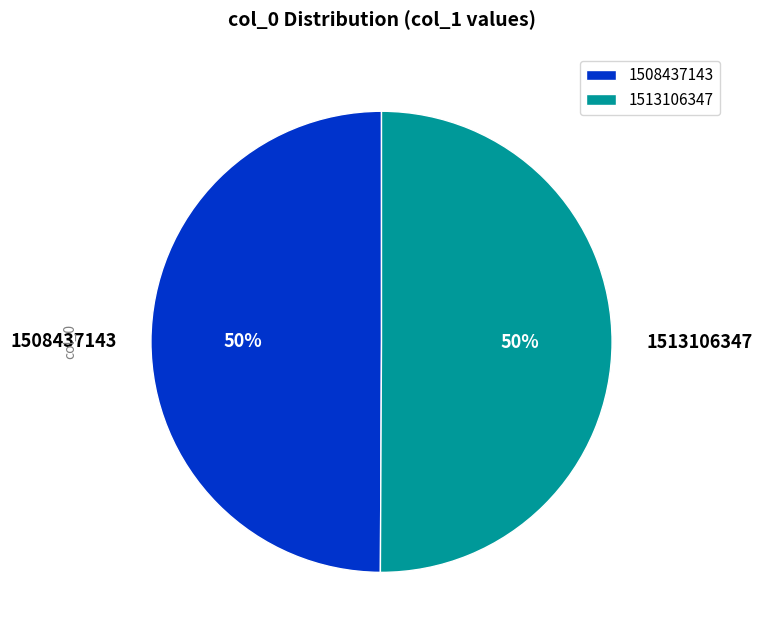

How many slices are in this pie chart?

2